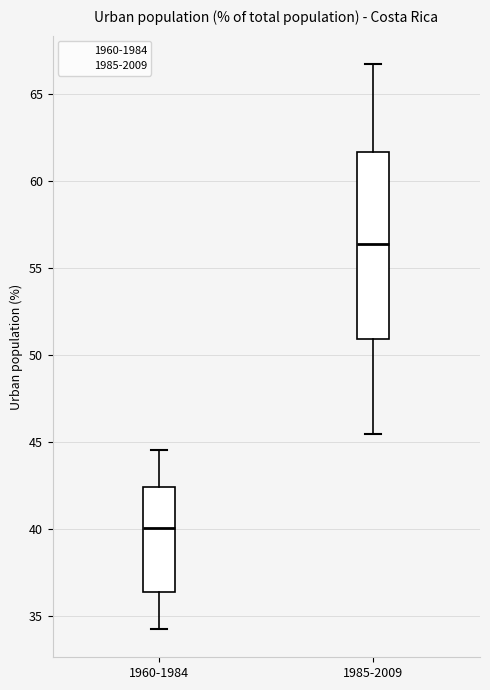

Reading left to right, read every box against the y-axis: the position of its median line, the range the box covers, and the ends of its whiskers. The values are not printed on the chart, so give them approximately, as read against the axis.

1960-1984: median 40.0, box 36.5 to 42.5, whiskers 34.5 to 44.5
1985-2009: median 56.5, box 51.0 to 61.5, whiskers 45.5 to 66.5